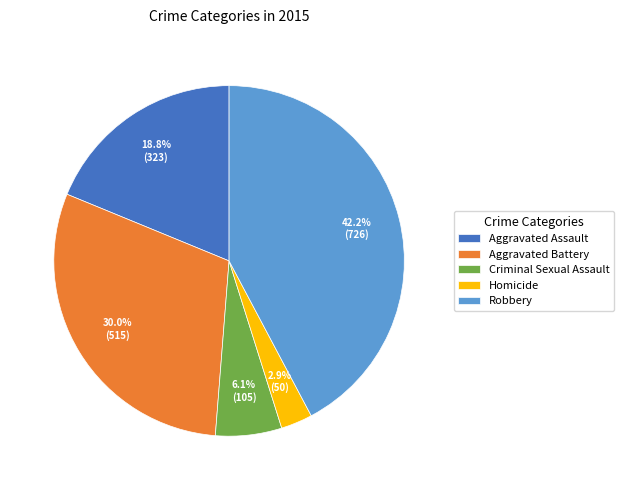

Count the number of slices in the pie.

5